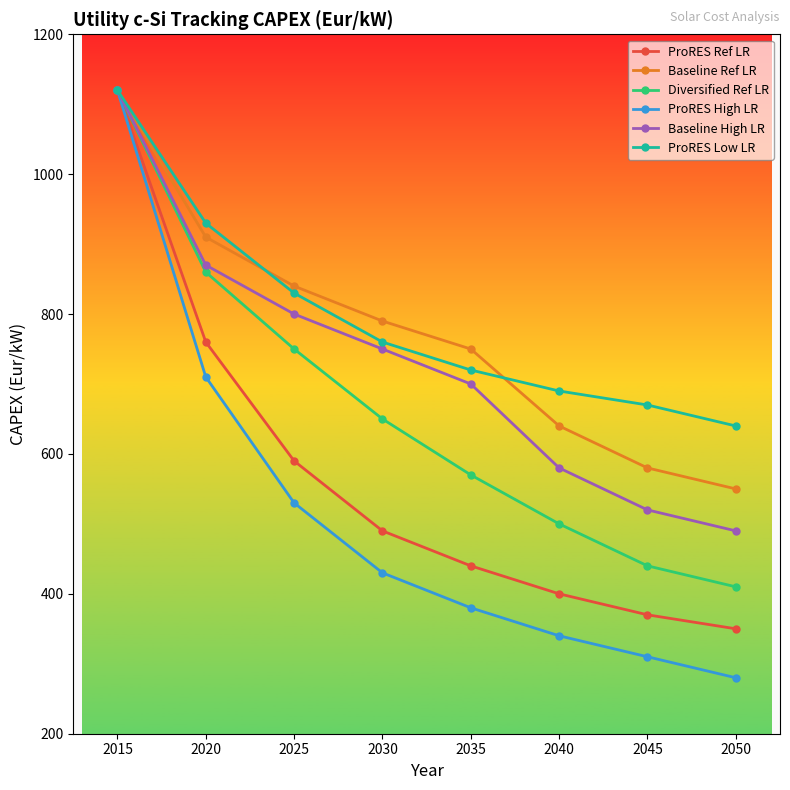

Is it true that ProRES Ref LR equals 400 at 2040?

True